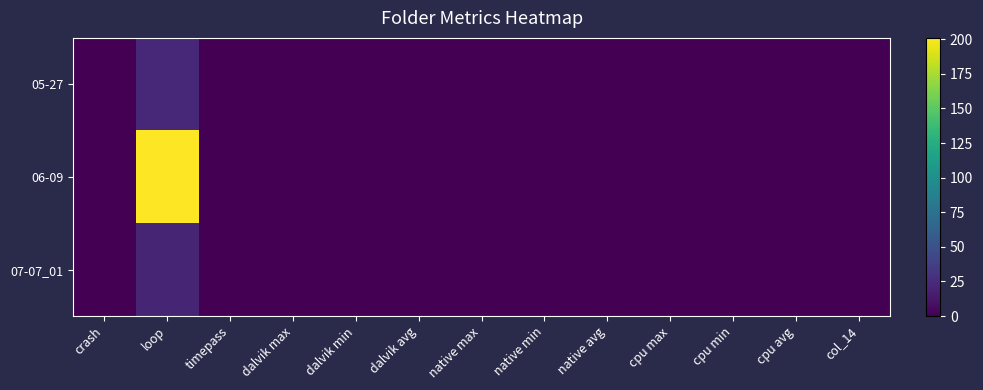

At which category is the sum across all series the highest?

loop